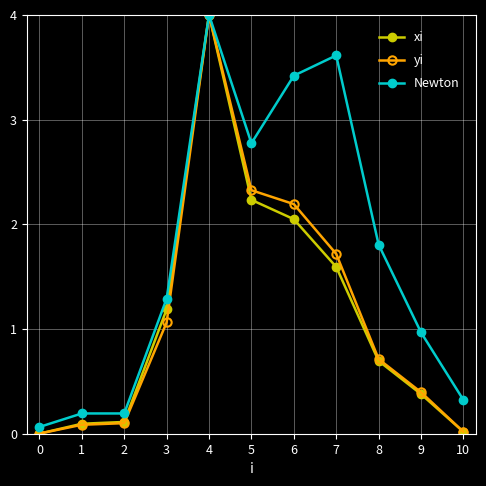

What is the difference between the Newton values at 0 and 2?

0.1